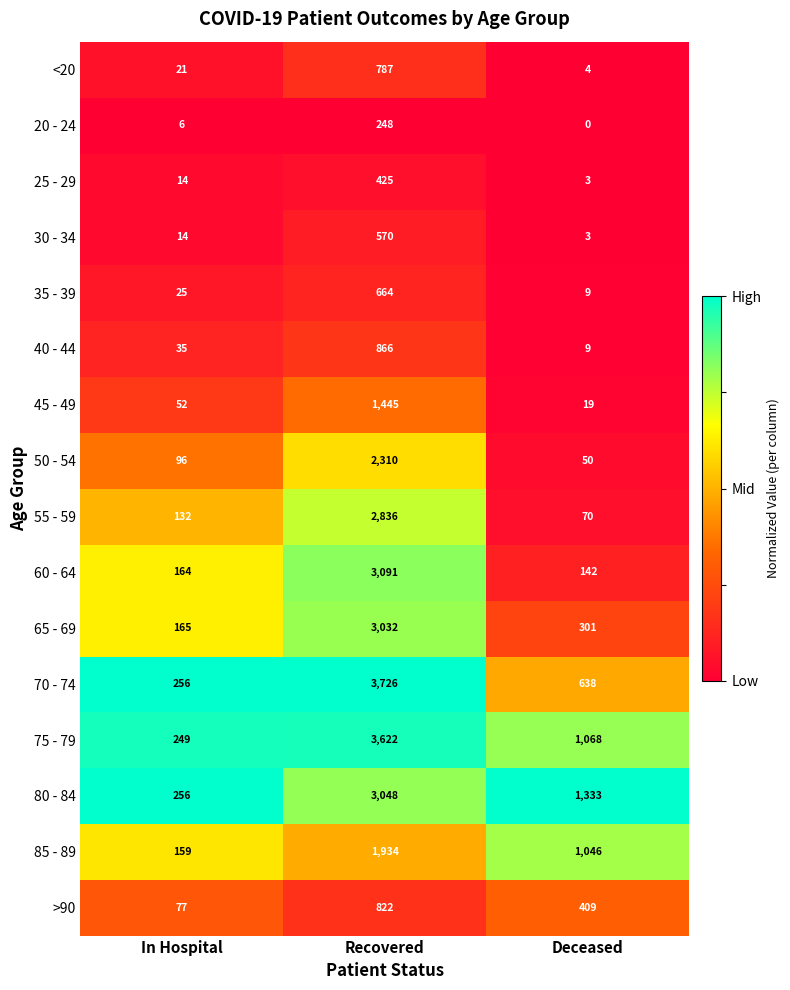

What is the difference between the highest and lowest values at Recovered?

3478